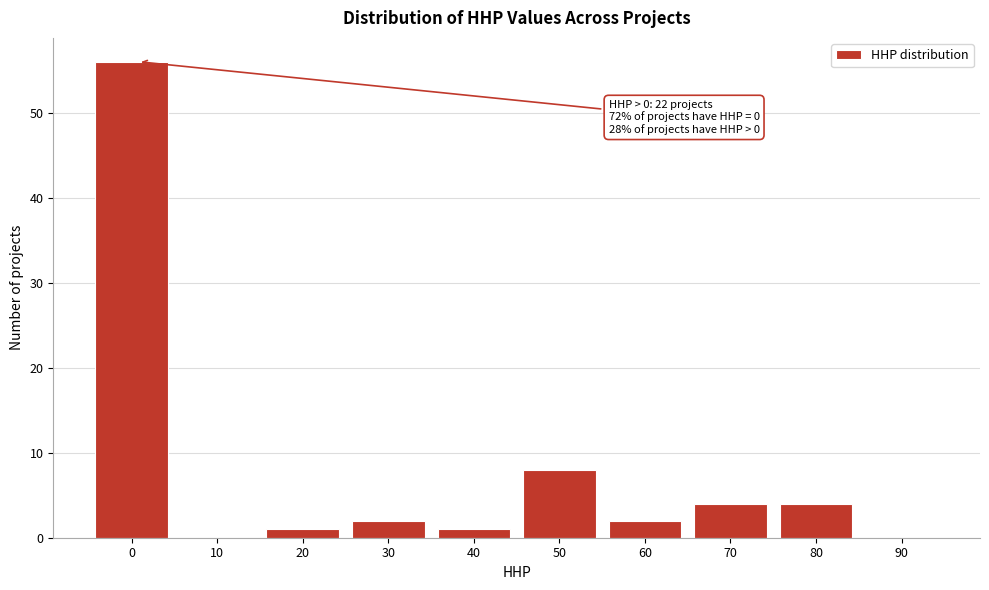

Reading left to right, extract all data points from this chart.

0=56	10=0	20=1	30=2	40=1	50=8	60=2	70=4	80=4	90=0